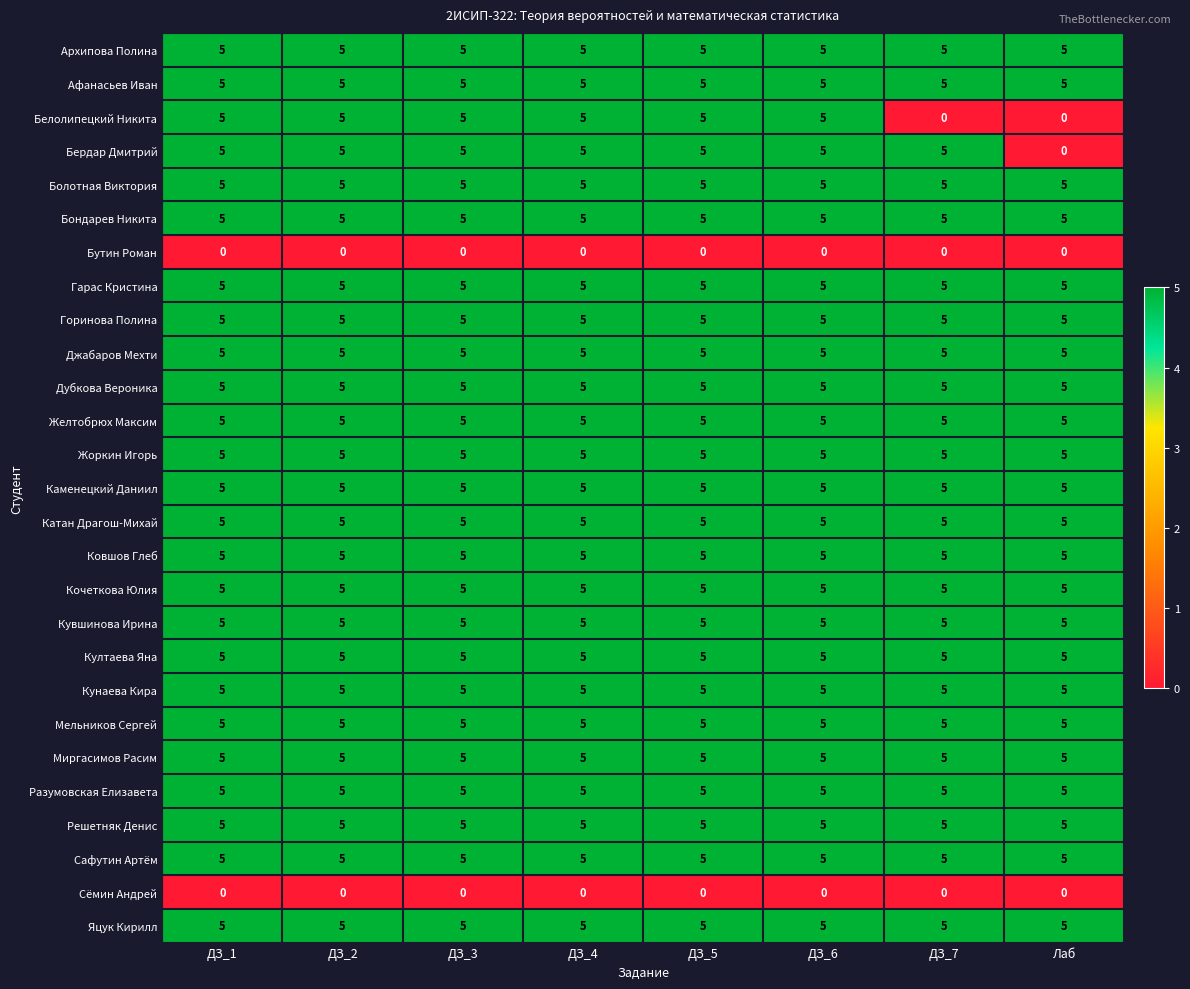

True or false: Афанасьев Иван has a value of 9 at ДЗ_6.

False